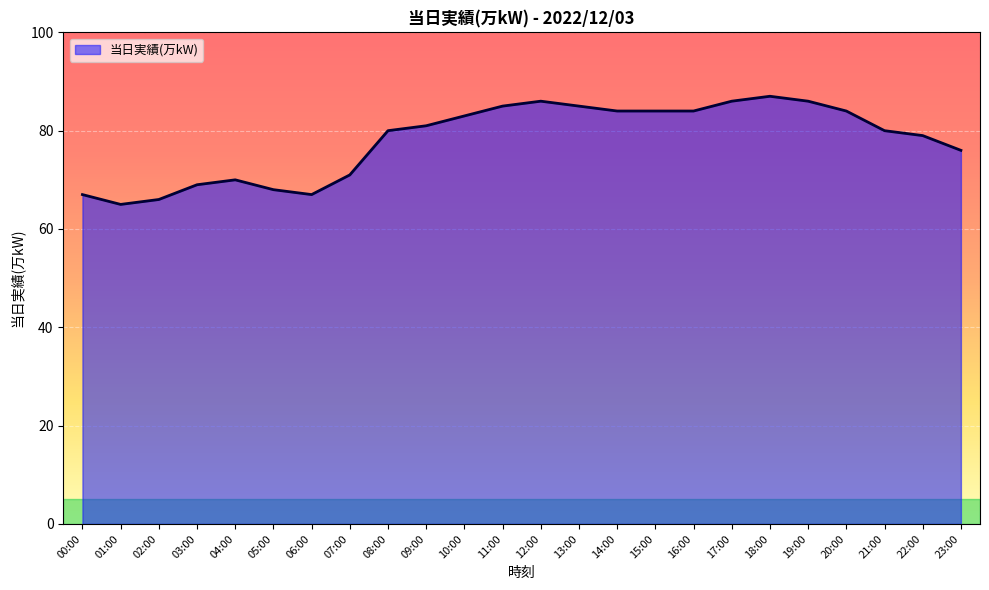

Read the value at 08:00.

80